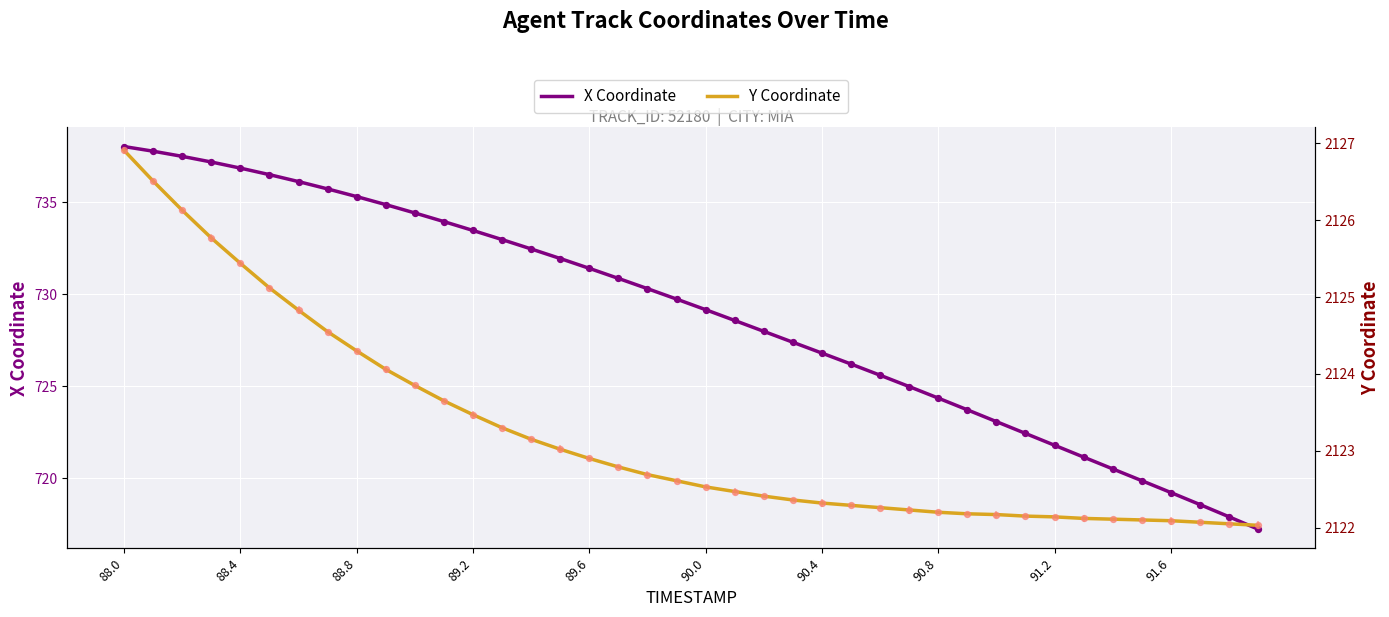

Which series reaches the maximum Y coordinate?

Y Coordinate